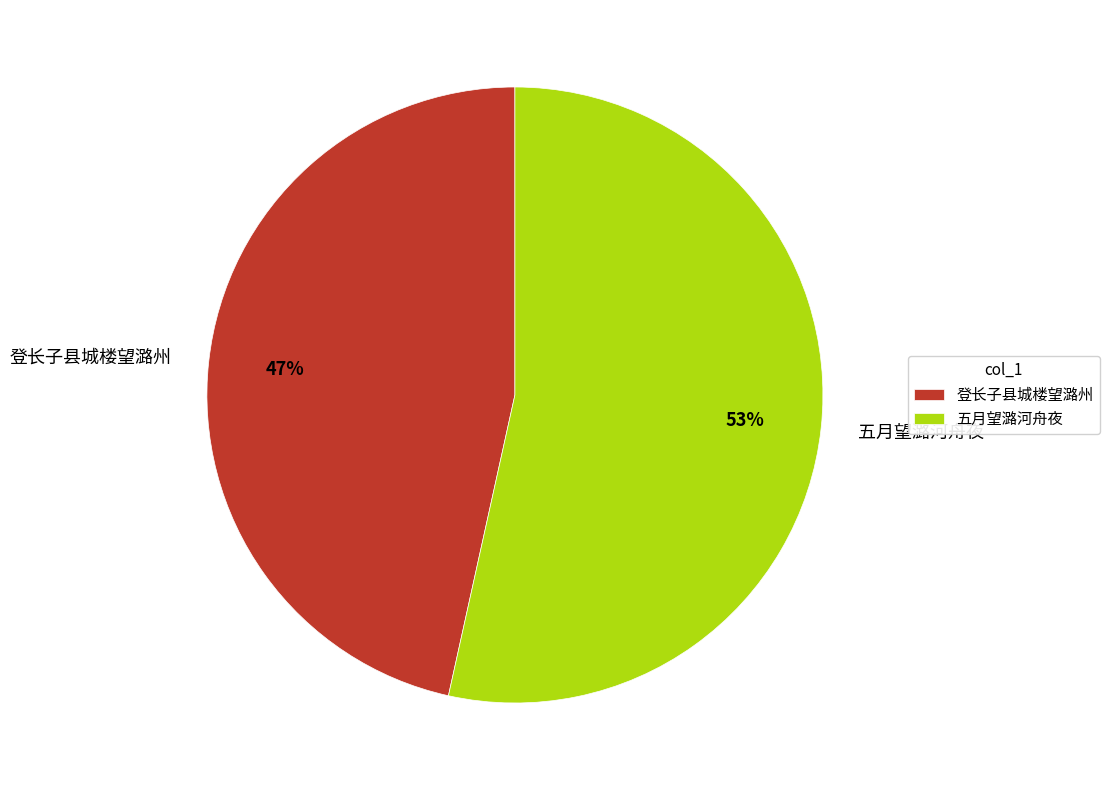

Combined, do 五月望潞河舟夜 and 登长子县城楼望潞州 account for over 50%?

Yes